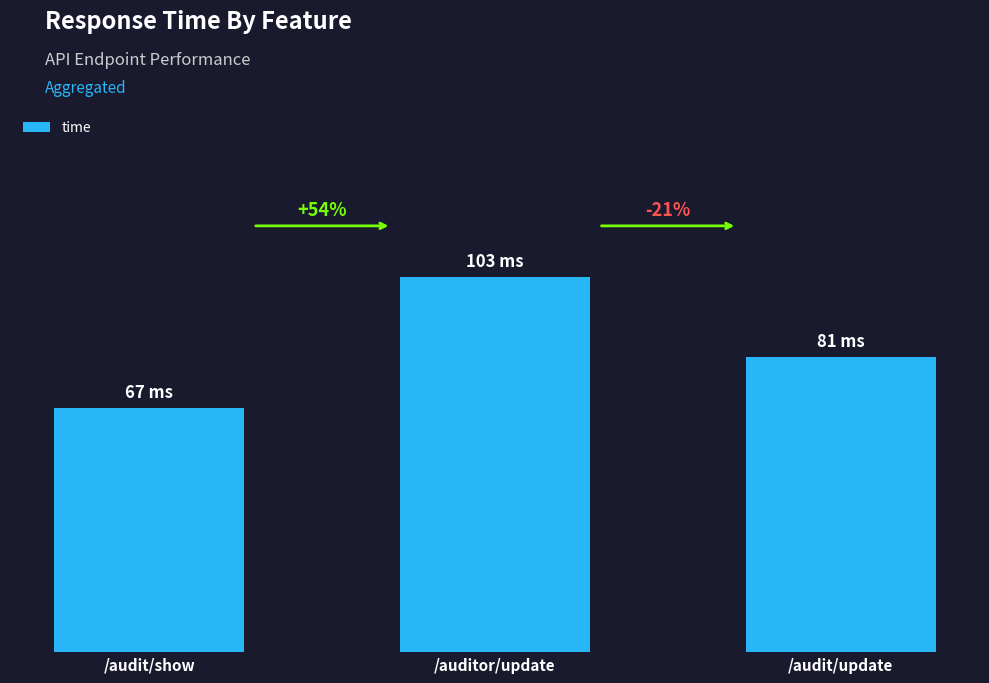

List the labels in order of value, smallest first.

/audit/show, /audit/update, /auditor/update